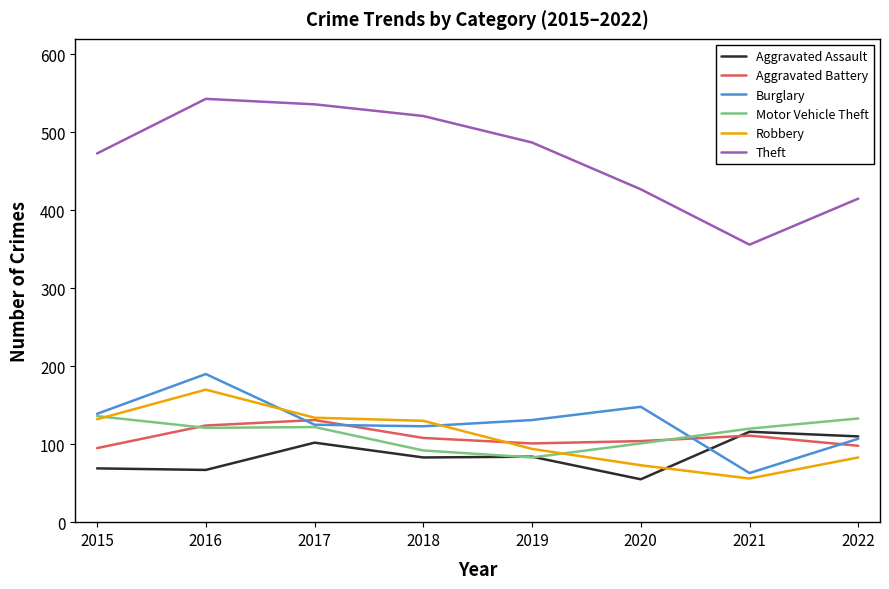

What are all the series names shown in the legend?

Aggravated Assault, Aggravated Battery, Burglary, Motor Vehicle Theft, Robbery, Theft